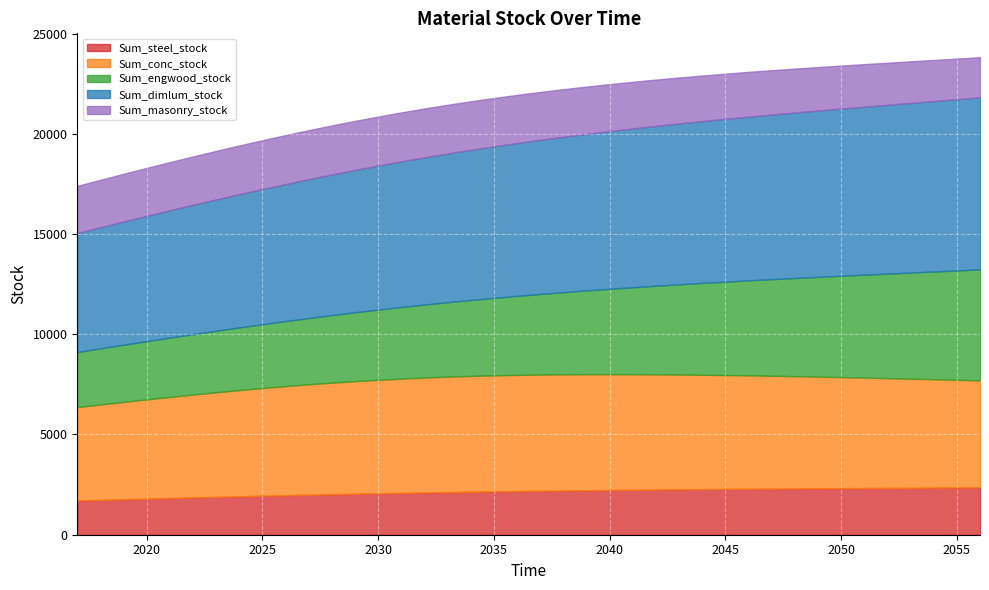

Which series has the largest total across all categories?

Sum_dimlum_stock